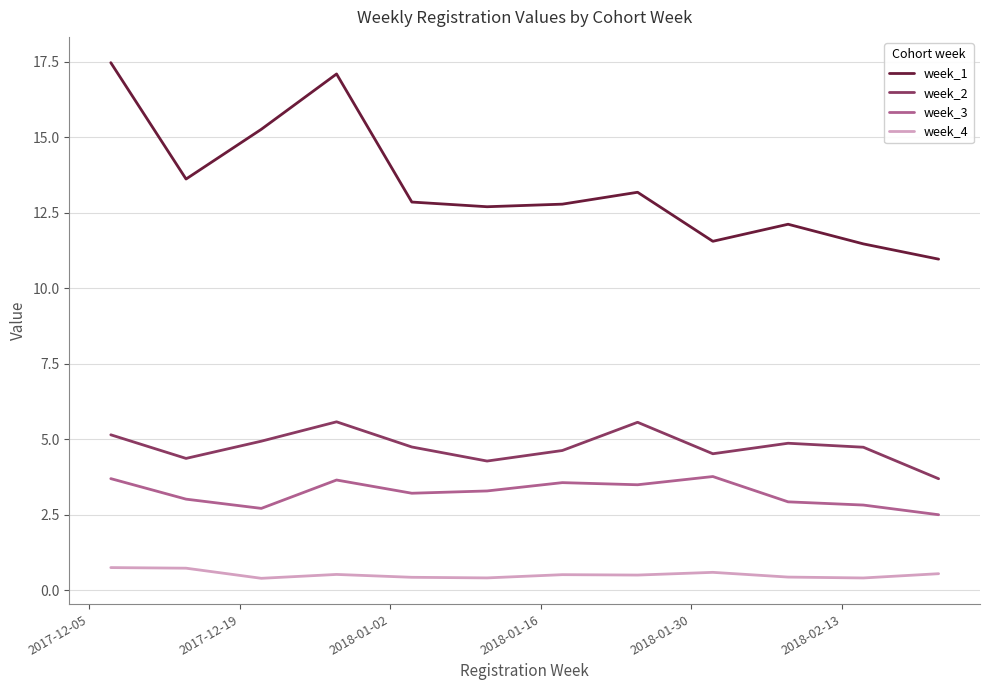

What is the difference between the second highest and minimum values in the week_3 series?

1.2